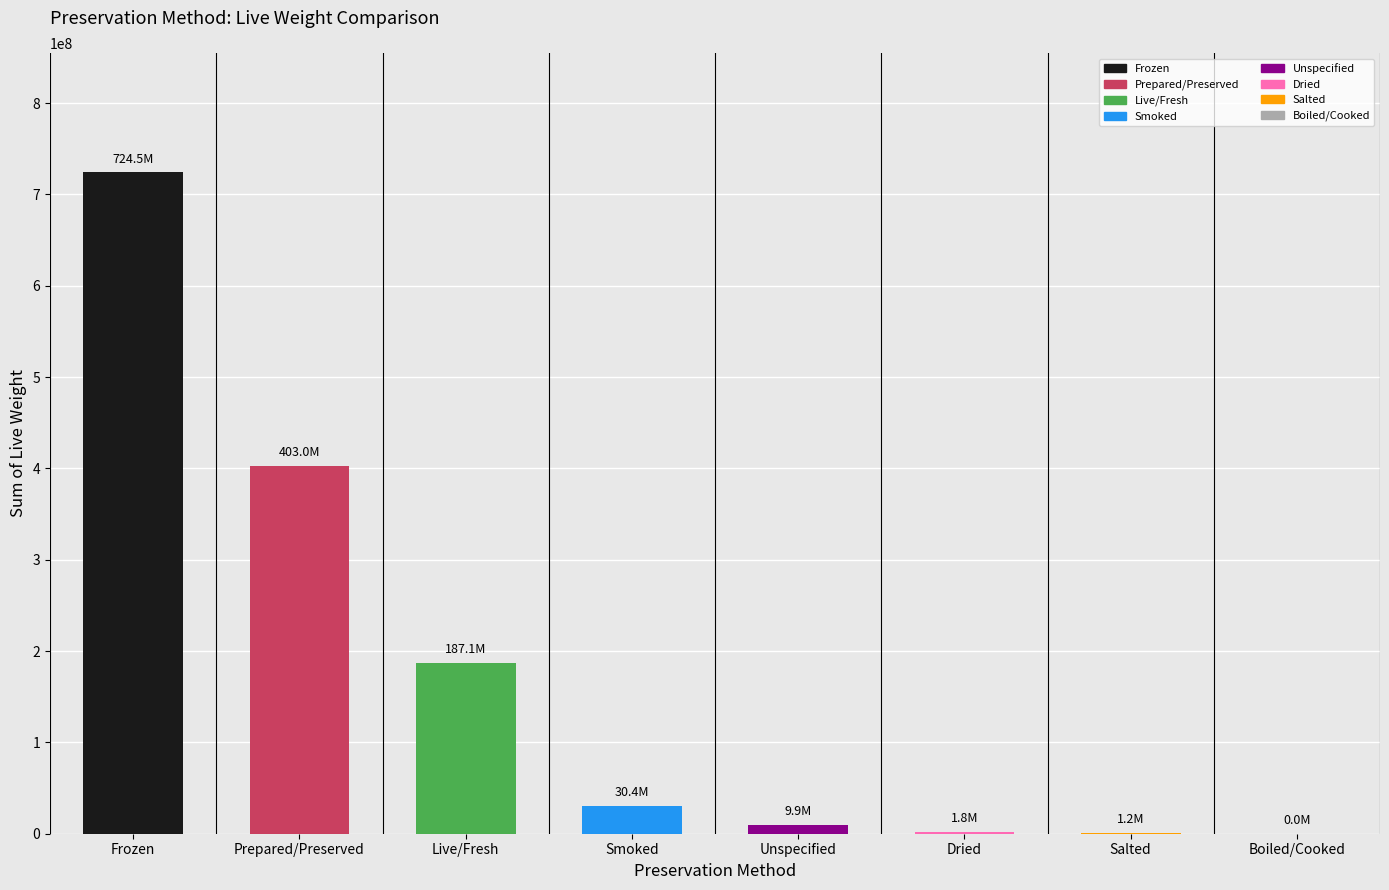

What is the value of the 7th bar from the left?

1223375.5